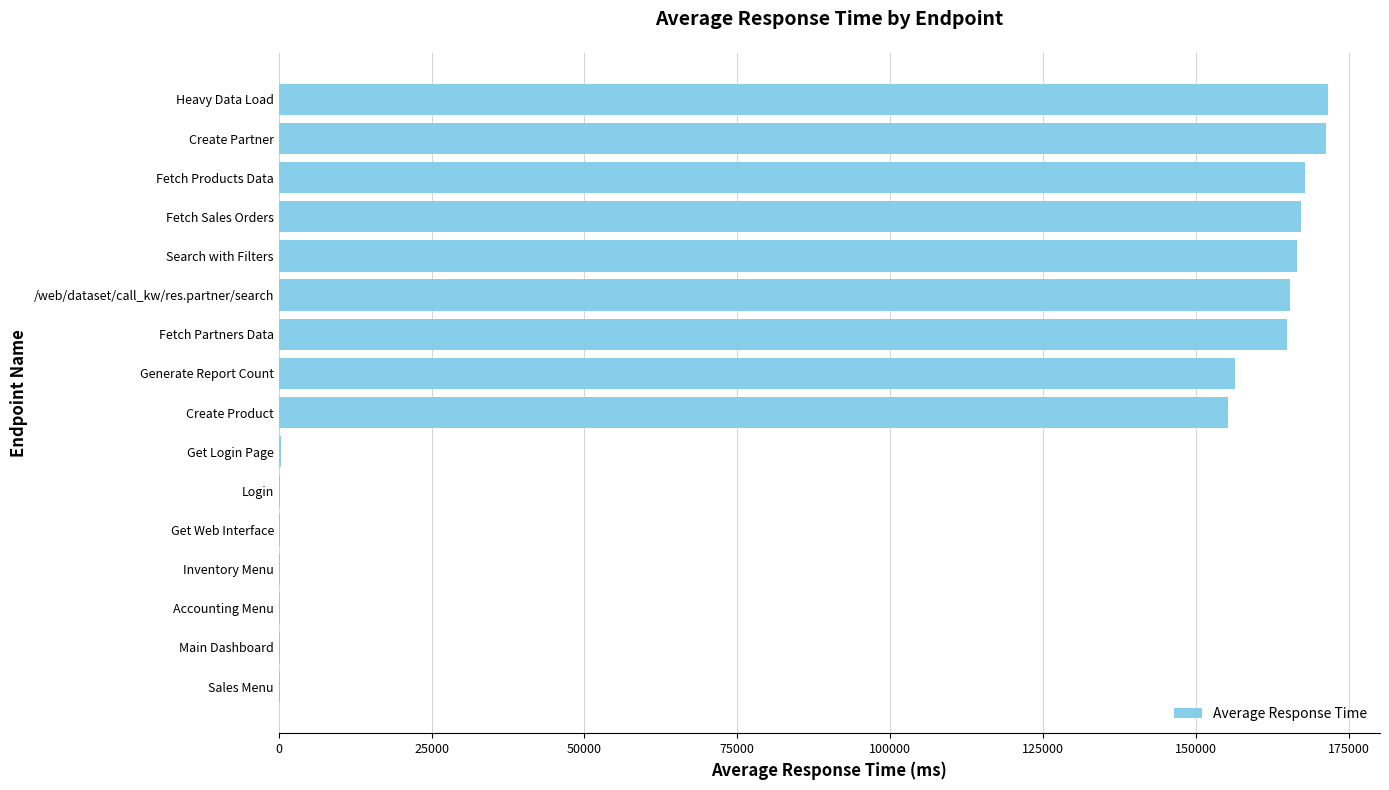

What is the greatest value displayed?

171557.1